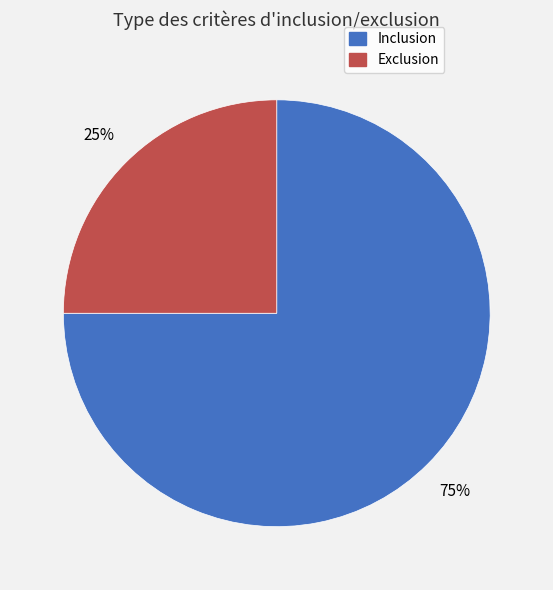

What is the smallest slice in the pie chart?

Exclusion